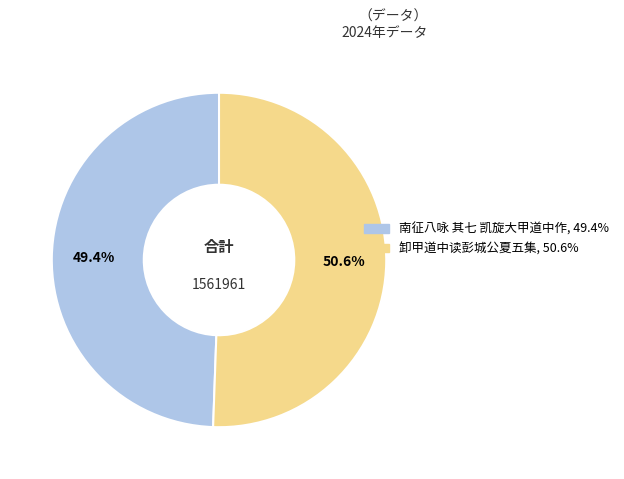

Count the number of slices in the pie.

2